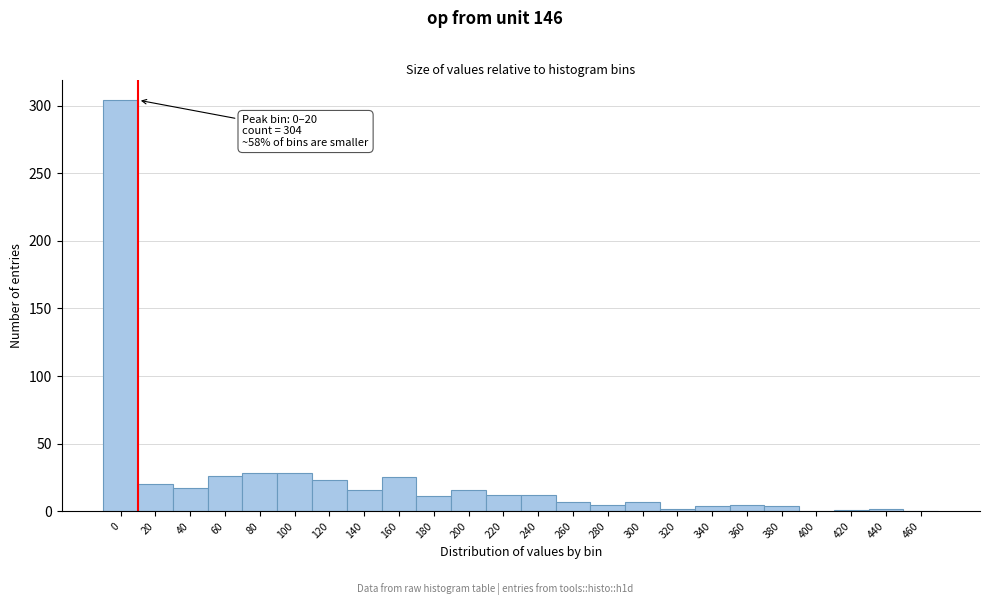

Which has a higher value, 300 or 60?

60